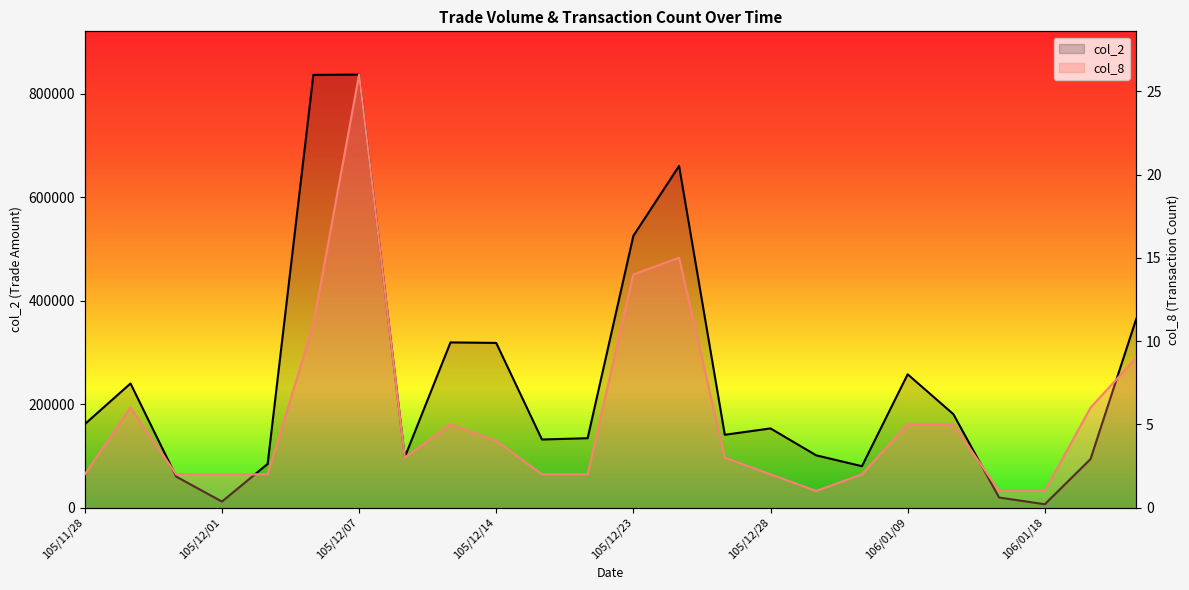

At which category does col_2 reach its first local peak?

105/11/29